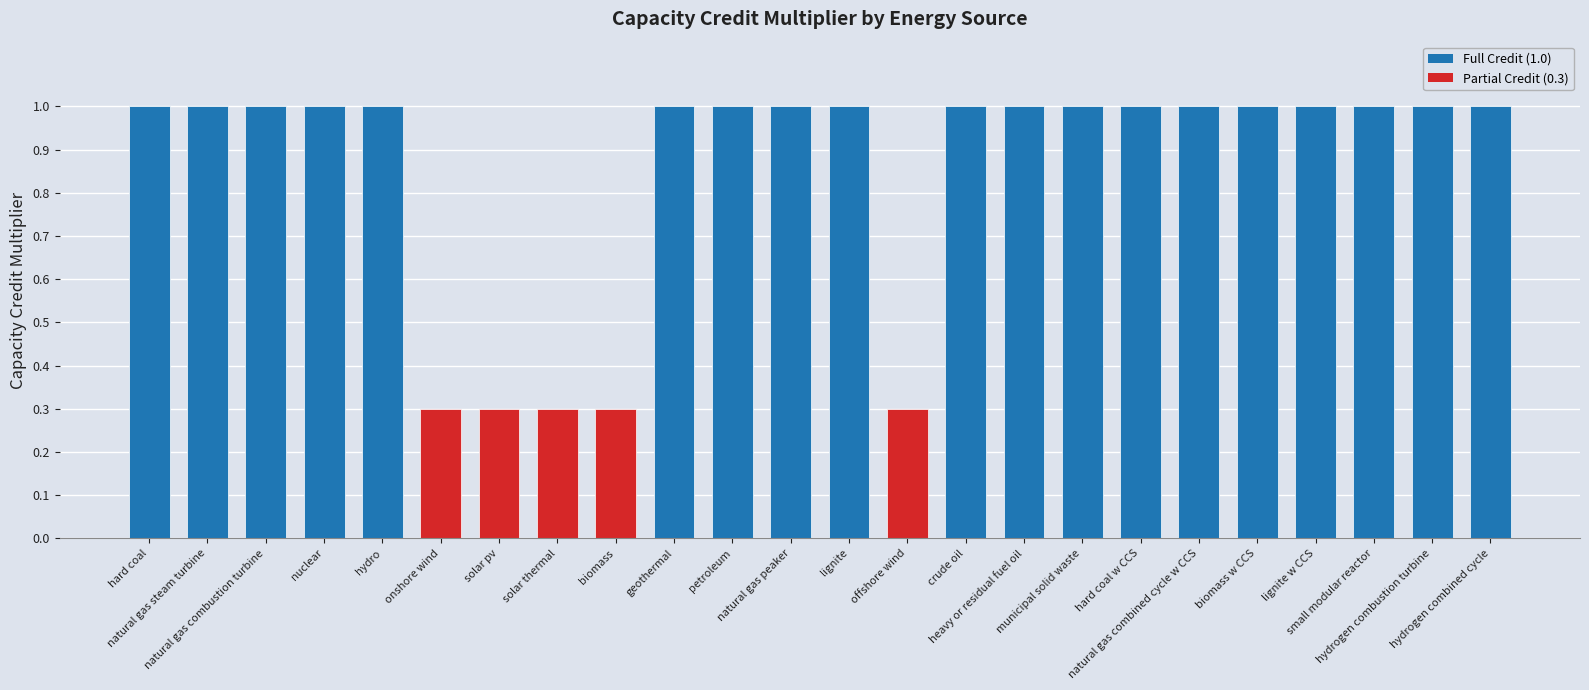

What is the average value?

0.9